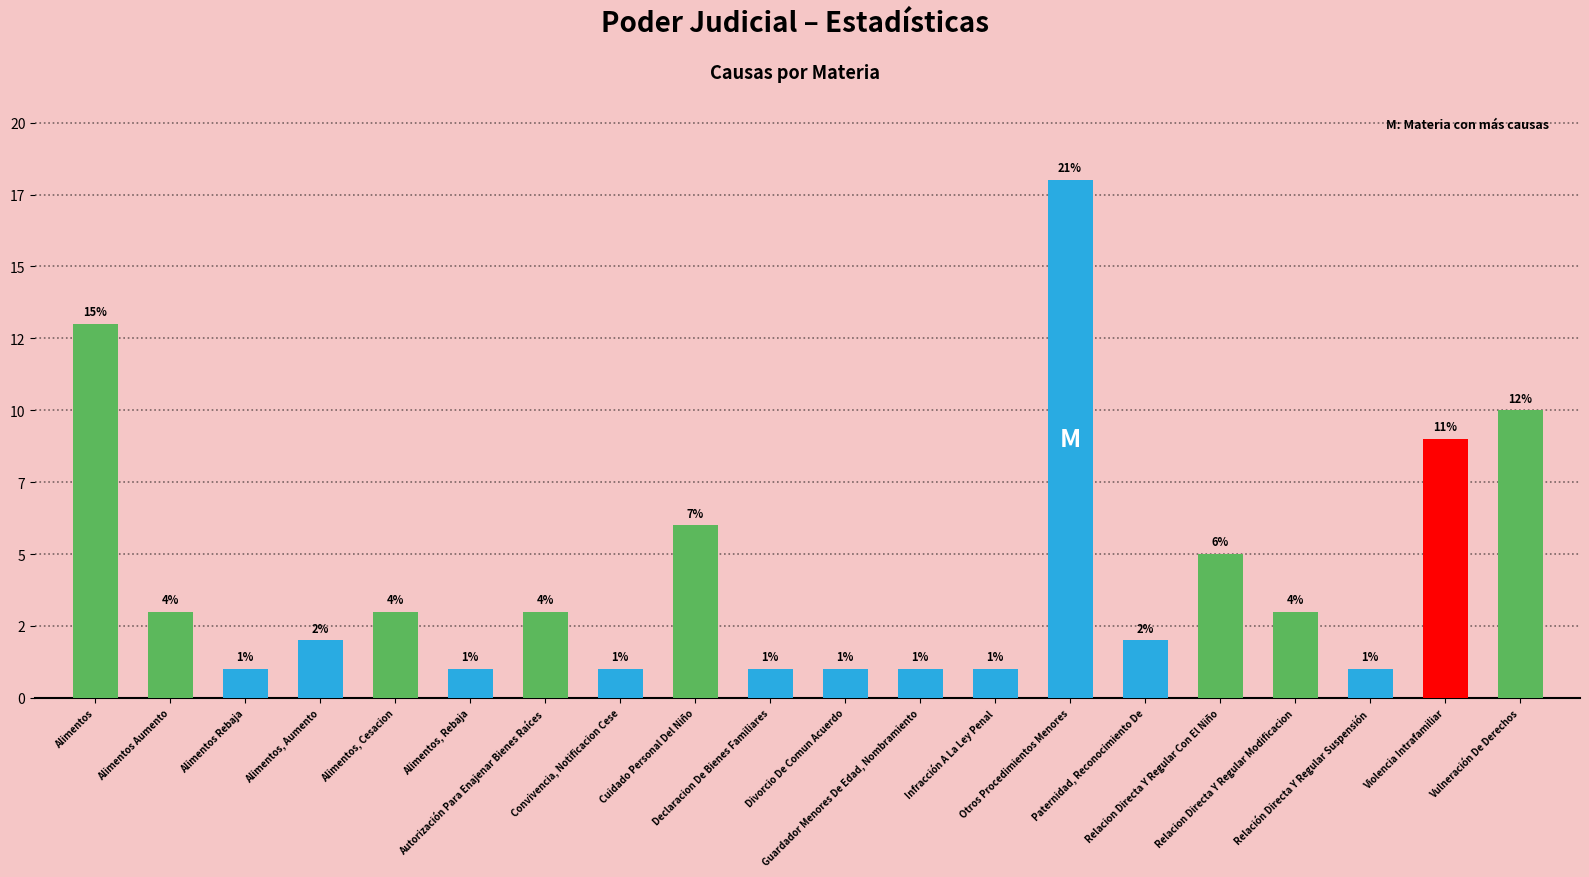

What is the sum of the values at Alimentos Rebaja and Declaracion De Bienes Familiares?

2